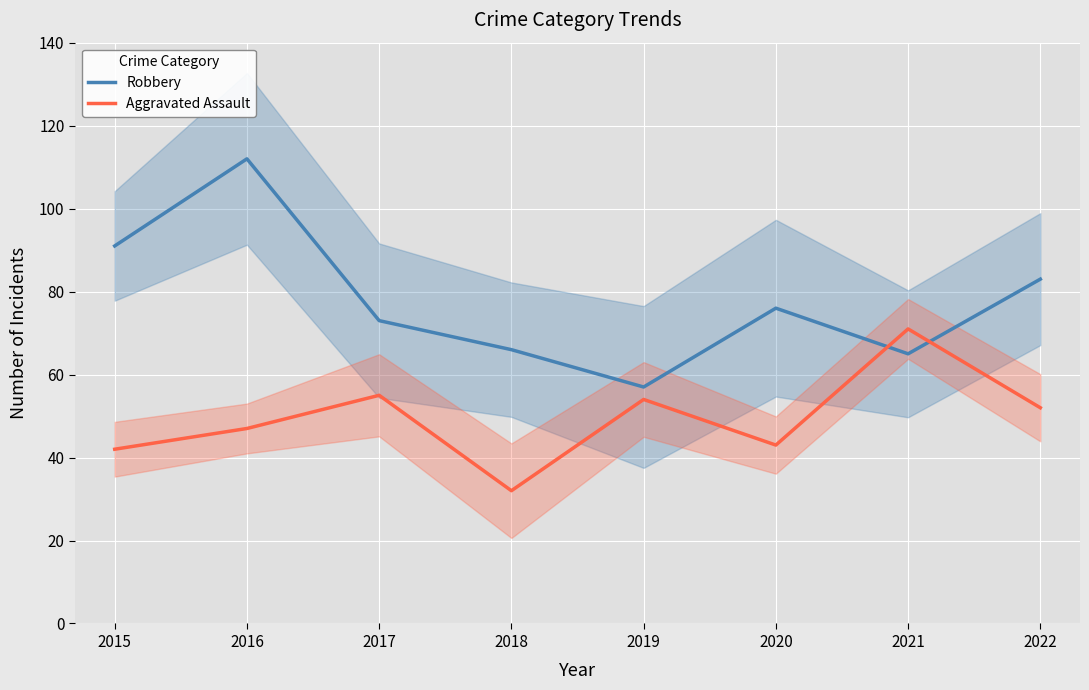

What is the total value across all series at 2018?

98